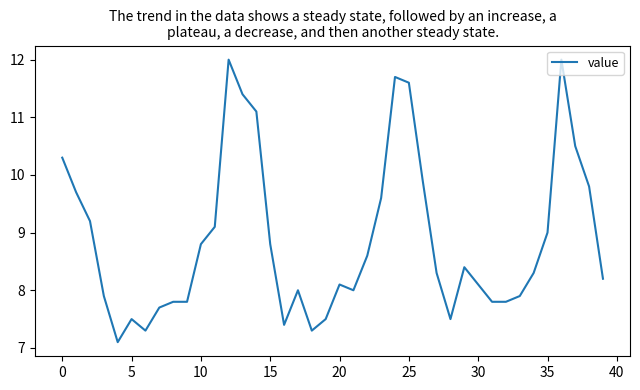

What is the minimum value shown in the chart?

7.1